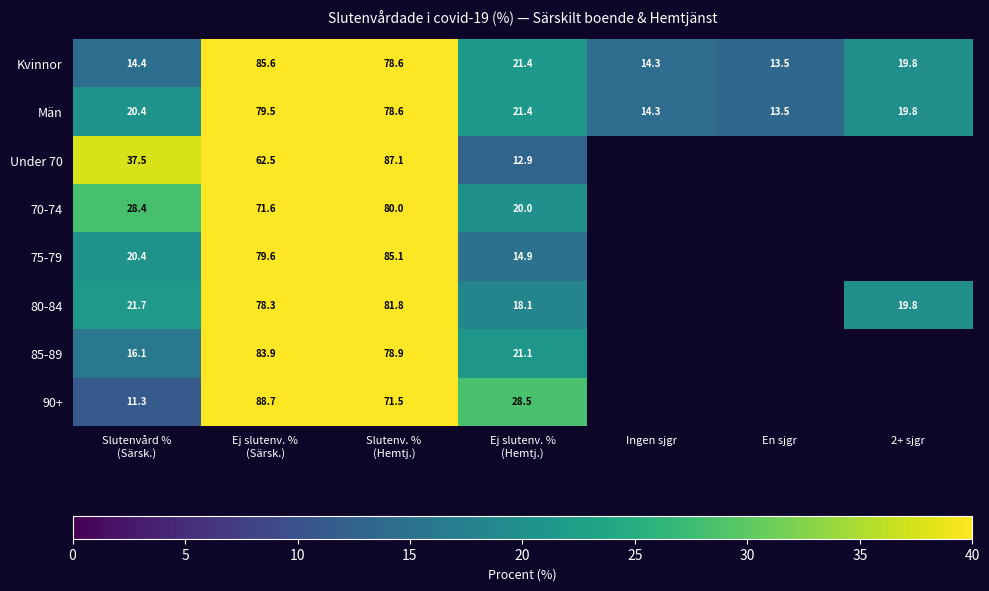

At which category is the sum across all series the highest?

Slutenv. %
(Hemtj.)